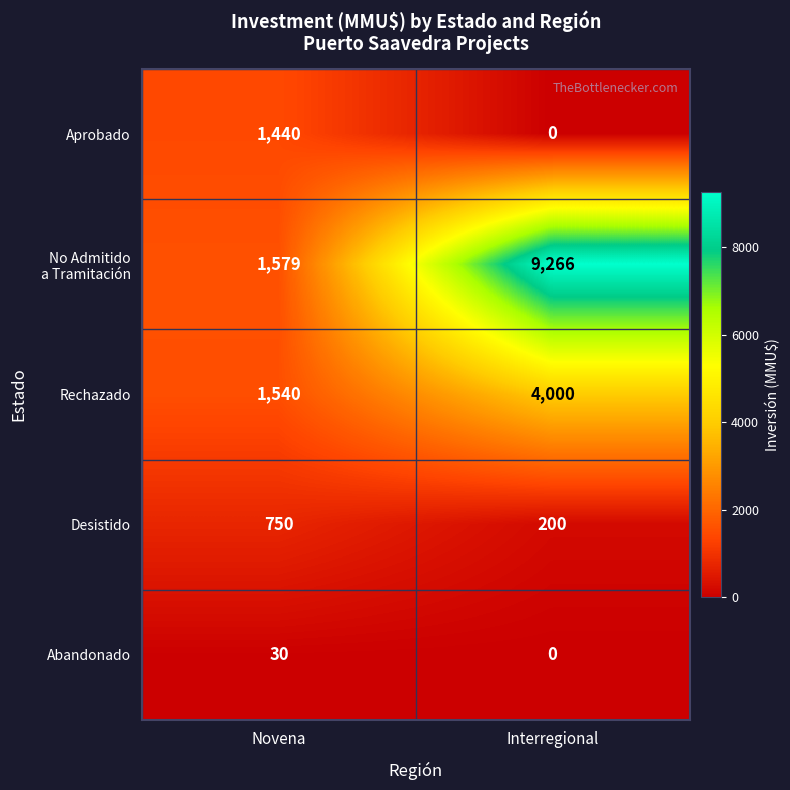

What is the difference between the maximum and minimum values in the Rechazado series?

2460